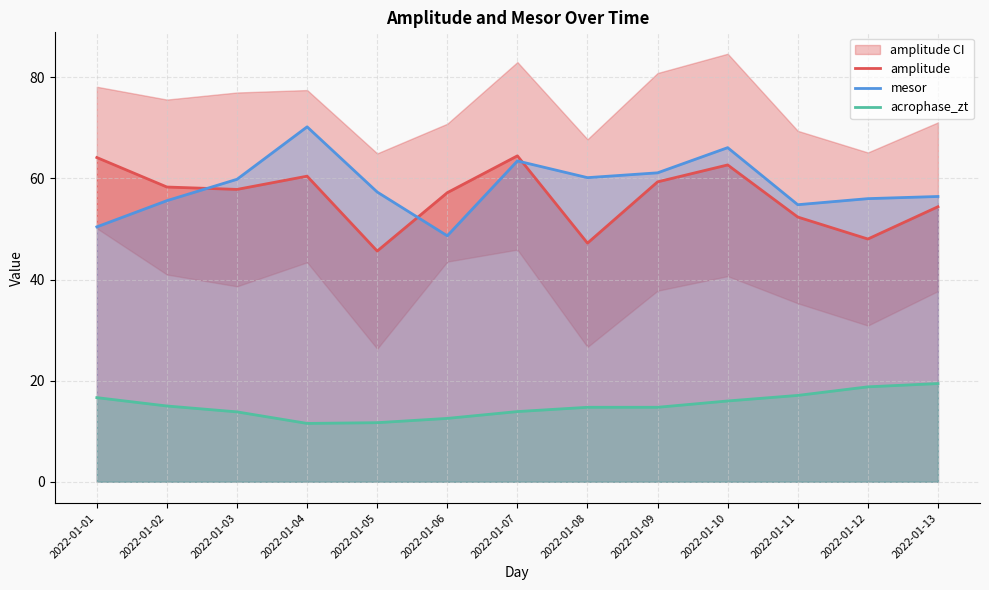

How many distinct data groups are displayed?

3